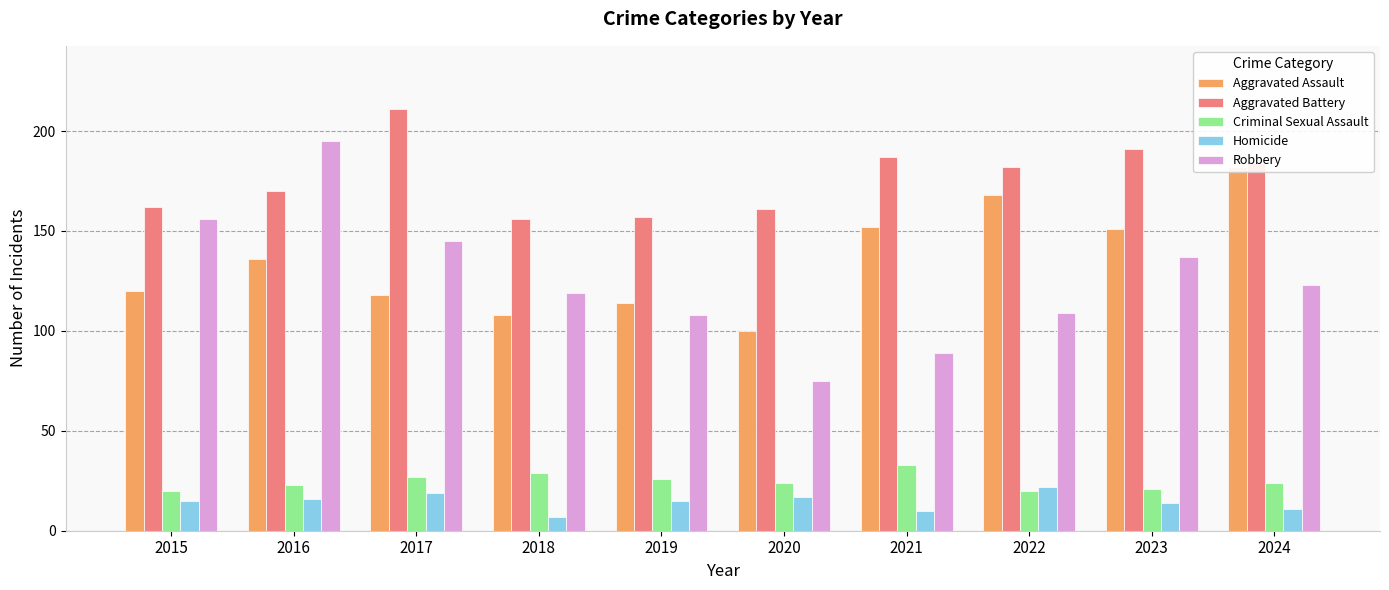

What is the difference between the maximum and minimum values in the Aggravated Assault series?

82